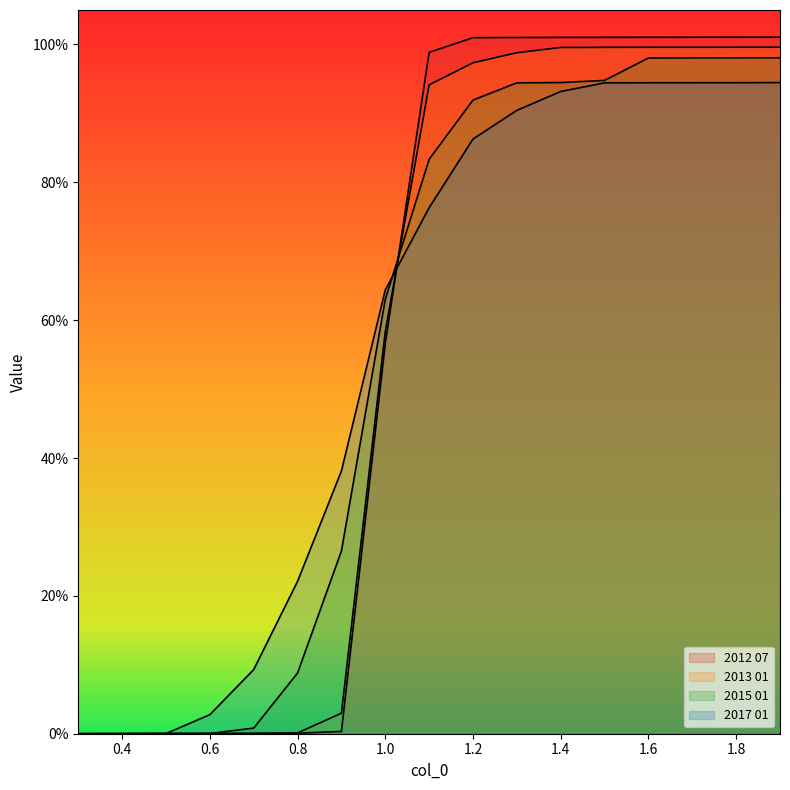

What is the value of the 2015 01 point at the 12th from the left?

0.9